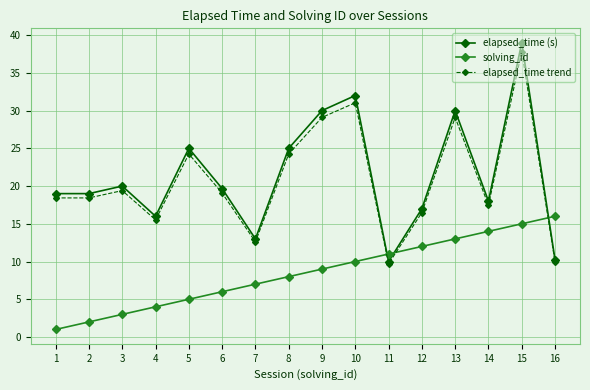

How many interior local peaks does the elapsed_time (s) series have?

5